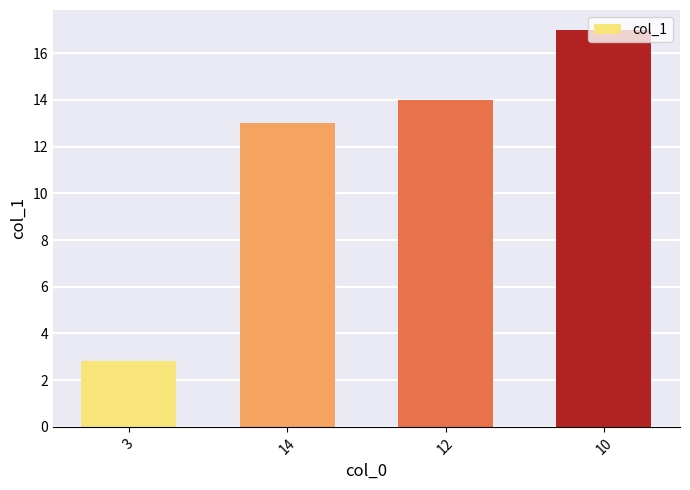

What is the sum of all values?

46.8